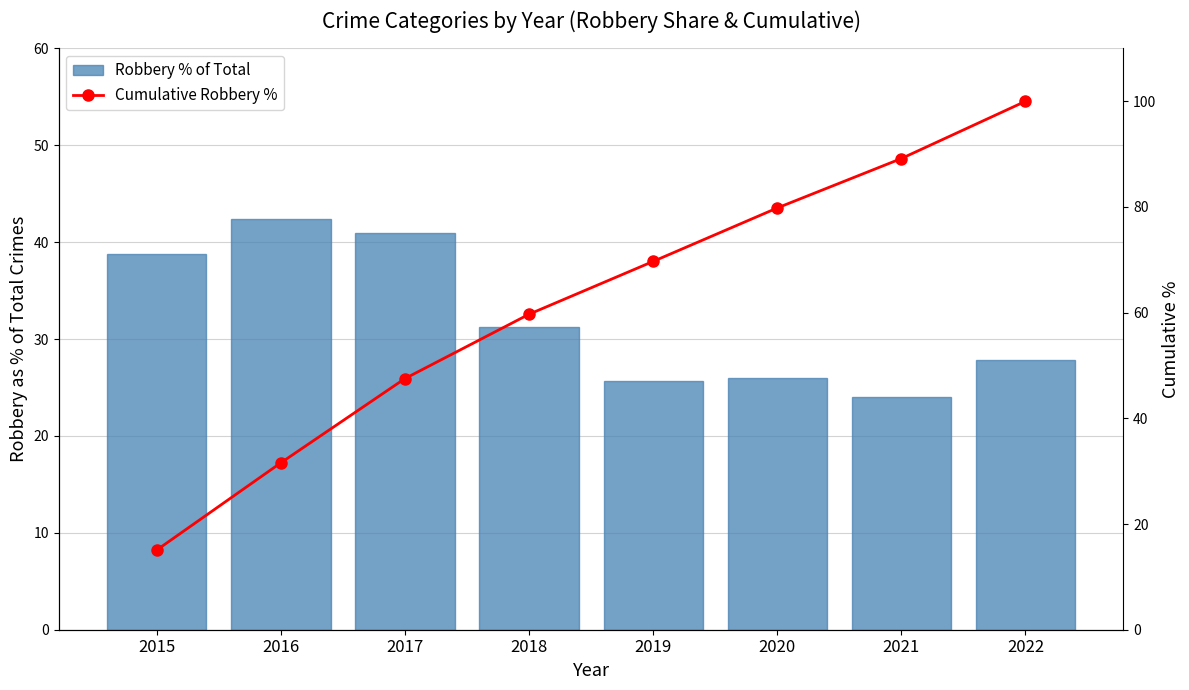

The value of Robbery % of Total at 2018 is 45.2. True or false?

False